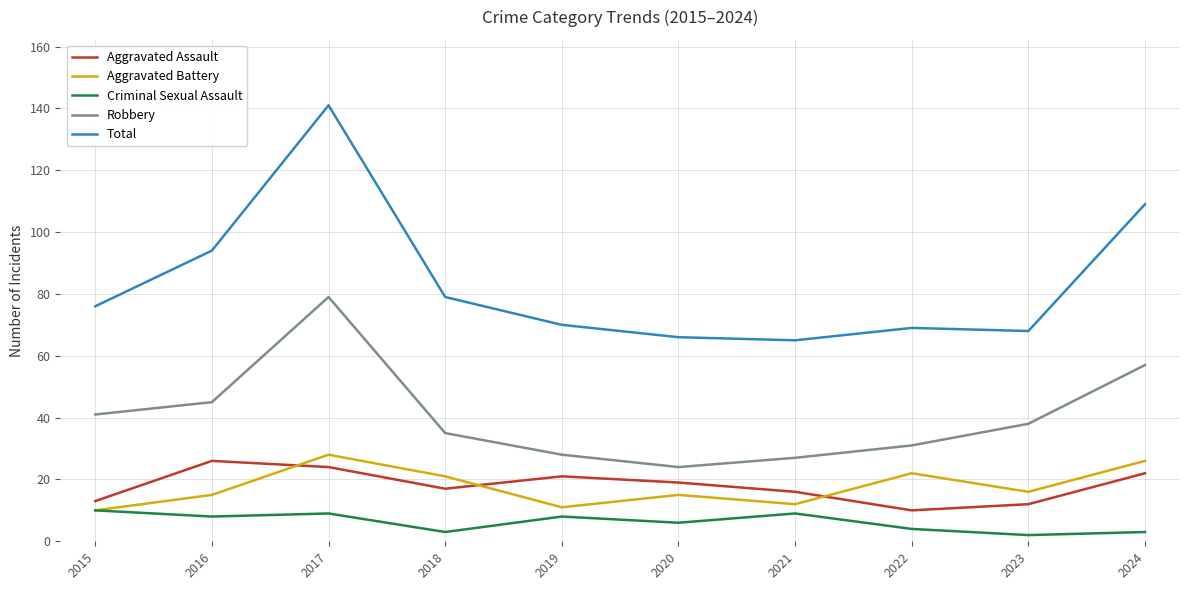

True or false: Total has a value of 95 at 2019.

False